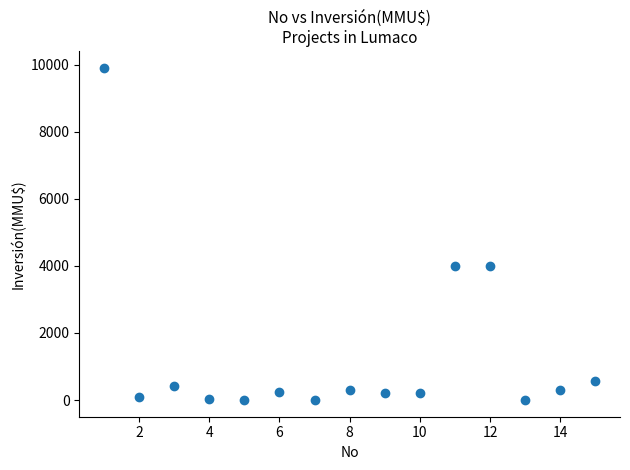

What is the range of Y values (max minus min)?

9903